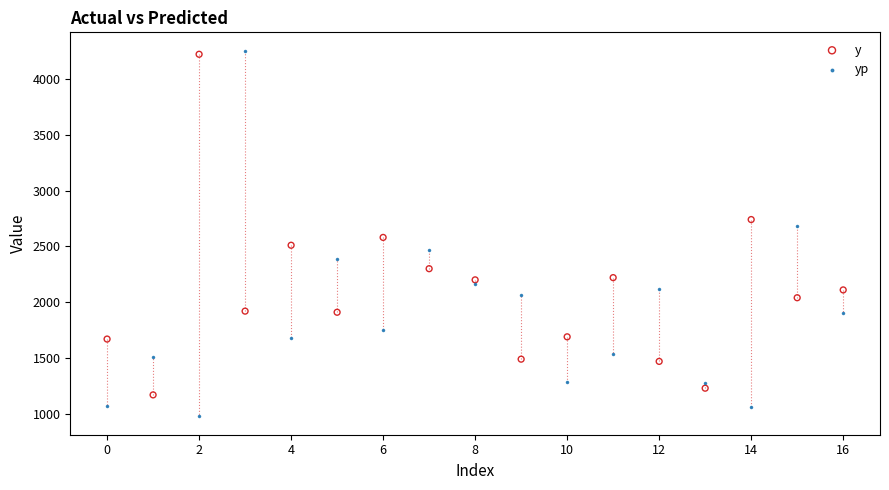

Which series contains the lowest Y value?

yp